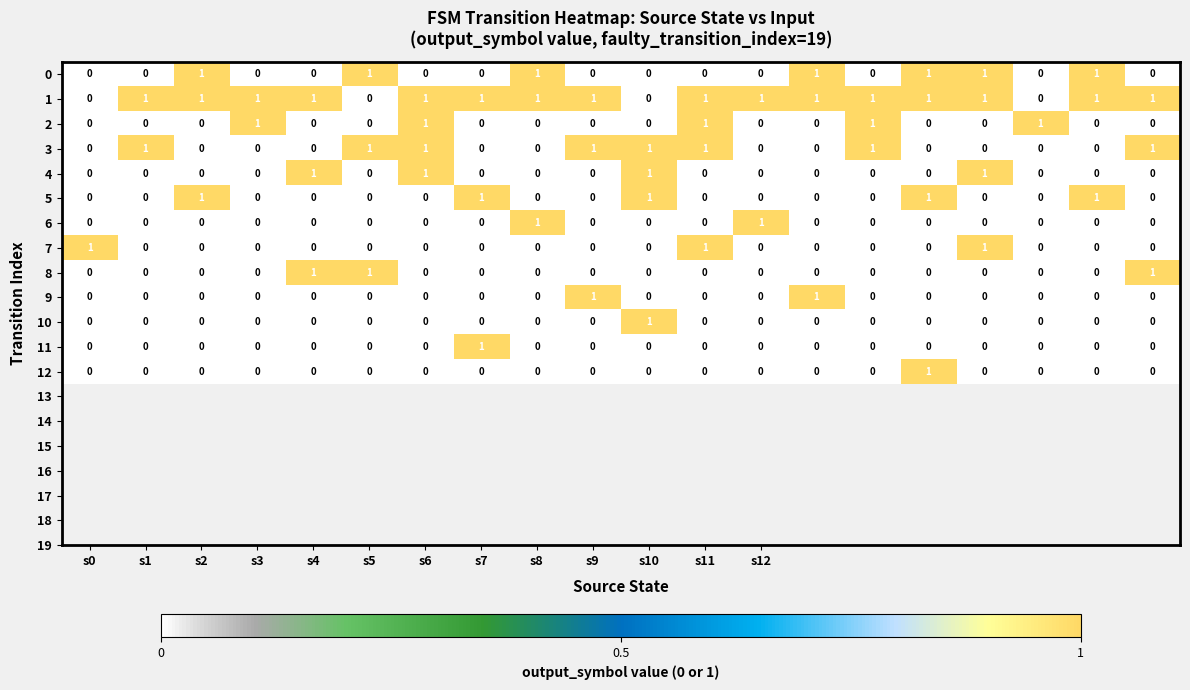

Which series has the largest total across all categories?

1